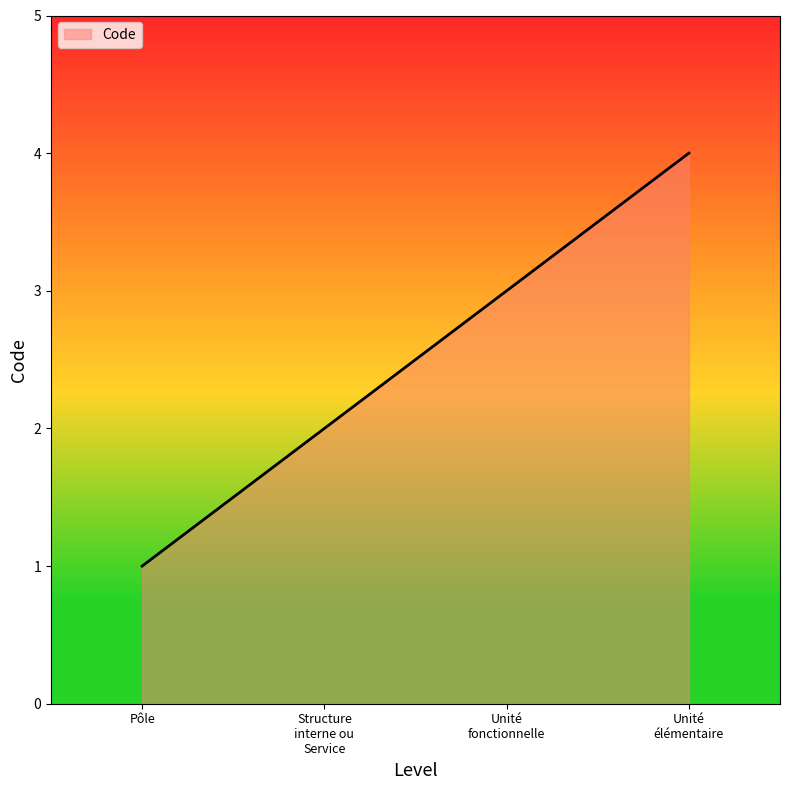

Which category has the highest value across all series?

Unité
élémentaire